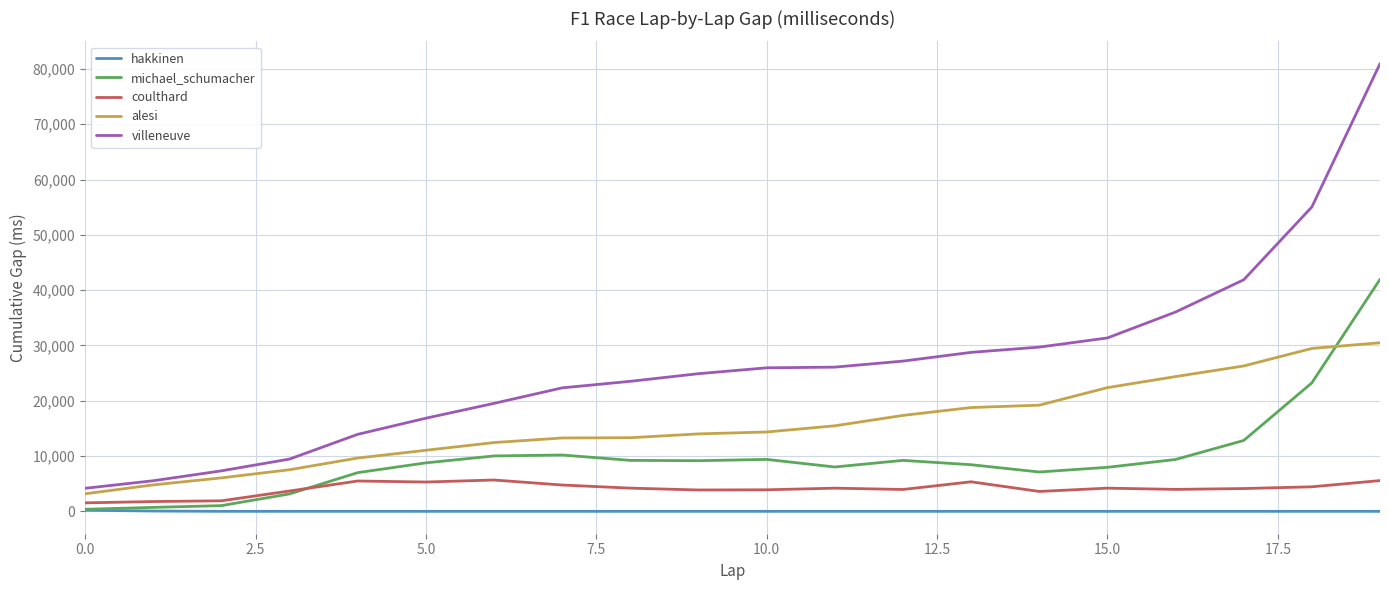

True or false: villeneuve and coulthard cross at least once.

False